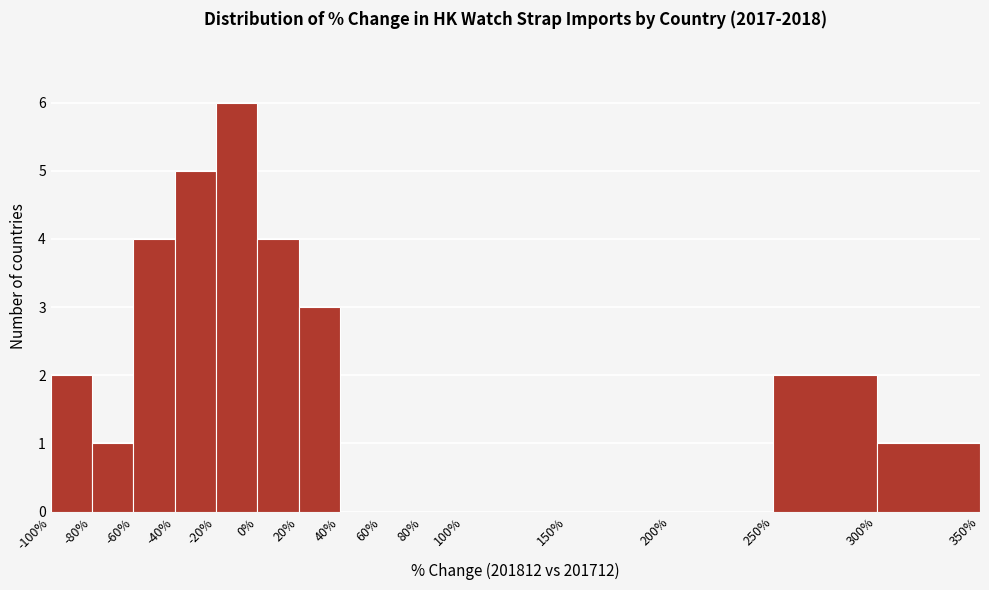

Reading left to right, list every bar in this chart as the range it spans on the x-axis followed by its height. The values are not printed on the chart, so give them approximately, as read against the axis.

-100% to -80%: 2
-80% to -60%: 1
-60% to -40%: 4
-40% to -20%: 5
-20% to 0%: 6
0% to 20%: 4
20% to 40%: 3
40% to 60%: 0
60% to 80%: 0
80% to 100%: 0
100% to 150%: 0
150% to 200%: 0
200% to 250%: 0
250% to 300%: 2
300% to 350%: 1